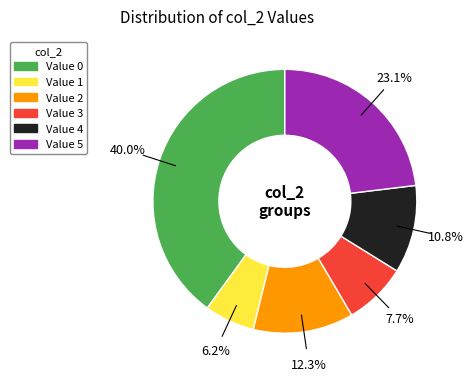

How many slices are in this pie chart?

6